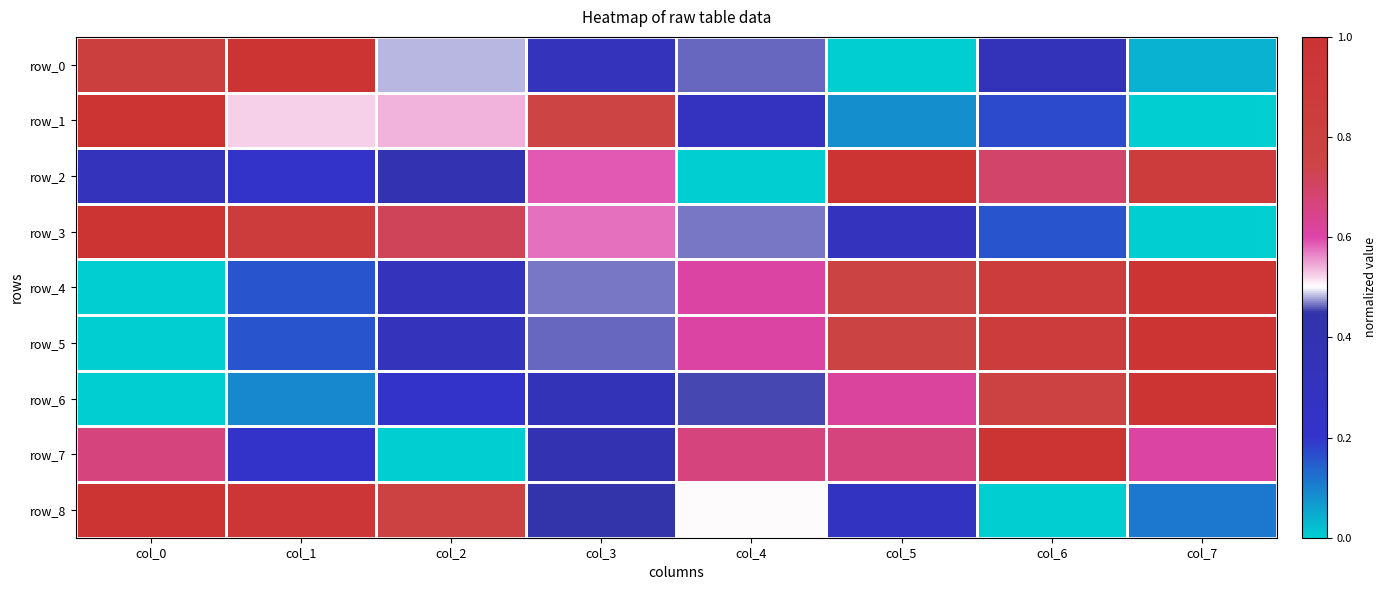

Reading right to left, list all the values displayed in this chart.

row_0: col_7=0.0	col_6=0.3	col_5=0.0	col_4=0.5	col_3=0.3	col_2=0.5	col_1=1.0	col_0=0.8
row_1: col_7=0.0	col_6=0.2	col_5=0.1	col_4=0.3	col_3=0.7	col_2=0.5	col_1=0.5	col_0=1.0
row_2: col_7=0.9	col_6=0.7	col_5=1.0	col_4=0.0	col_3=0.6	col_2=0.4	col_1=0.2	col_0=0.3
row_3: col_7=0.0	col_6=0.2	col_5=0.3	col_4=0.5	col_3=0.6	col_2=0.7	col_1=0.9	col_0=1.0
row_4: col_7=1.0	col_6=0.9	col_5=0.8	col_4=0.6	col_3=0.5	col_2=0.3	col_1=0.2	col_0=0.0
row_5: col_7=1.0	col_6=0.9	col_5=0.8	col_4=0.6	col_3=0.5	col_2=0.3	col_1=0.2	col_0=0.0
row_6: col_7=1.0	col_6=0.8	col_5=0.6	col_4=0.5	col_3=0.3	col_2=0.2	col_1=0.1	col_0=0.0
row_7: col_7=0.6	col_6=1.0	col_5=0.7	col_4=0.7	col_3=0.4	col_2=0.0	col_1=0.2	col_0=0.7
row_8: col_7=0.1	col_6=0.0	col_5=0.3	col_4=0.5	col_3=0.4	col_2=0.8	col_1=0.9	col_0=1.0